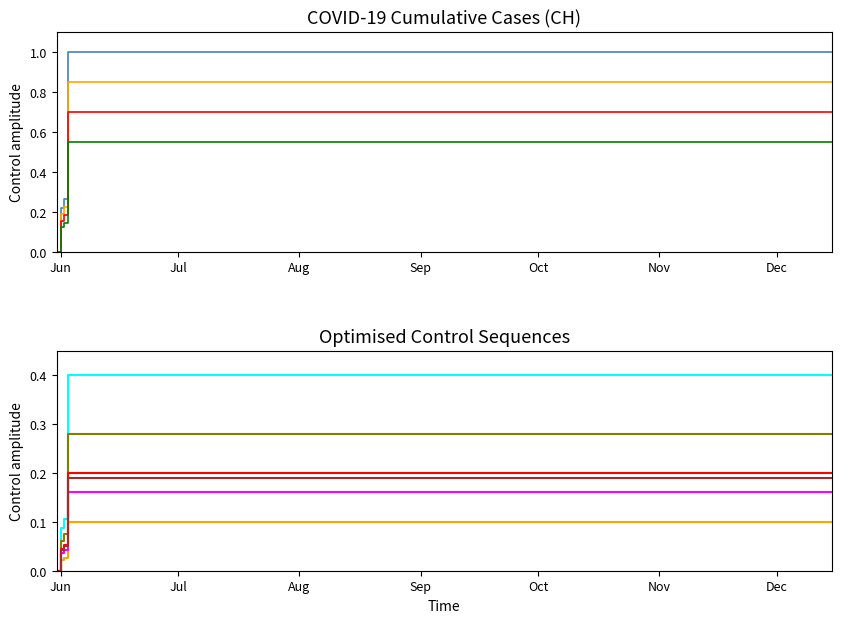

Which category has the highest value across all series?

2020-06-03